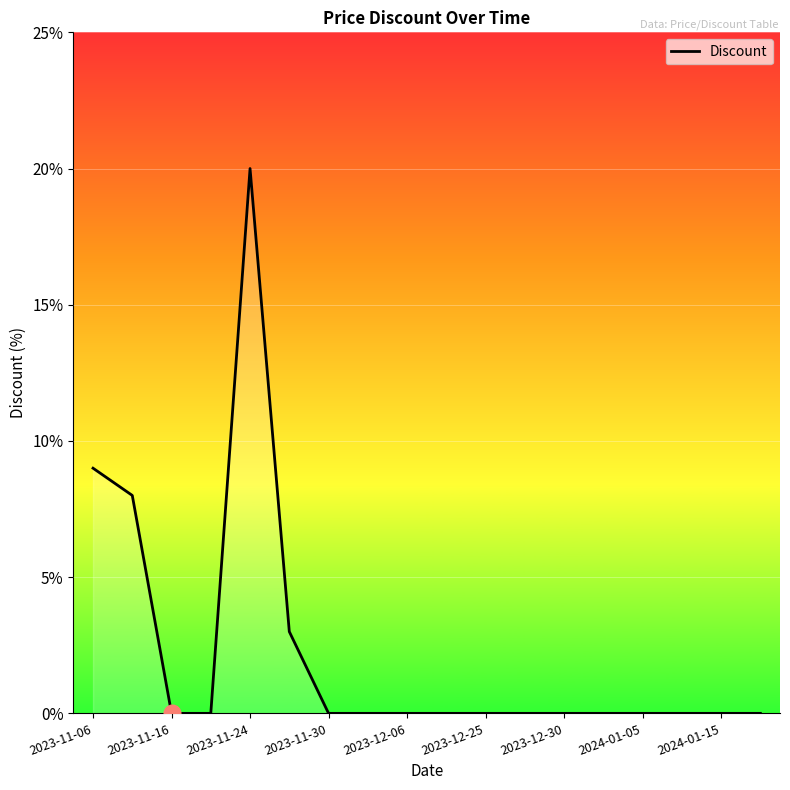

What is the difference between the maximum and minimum values?

20